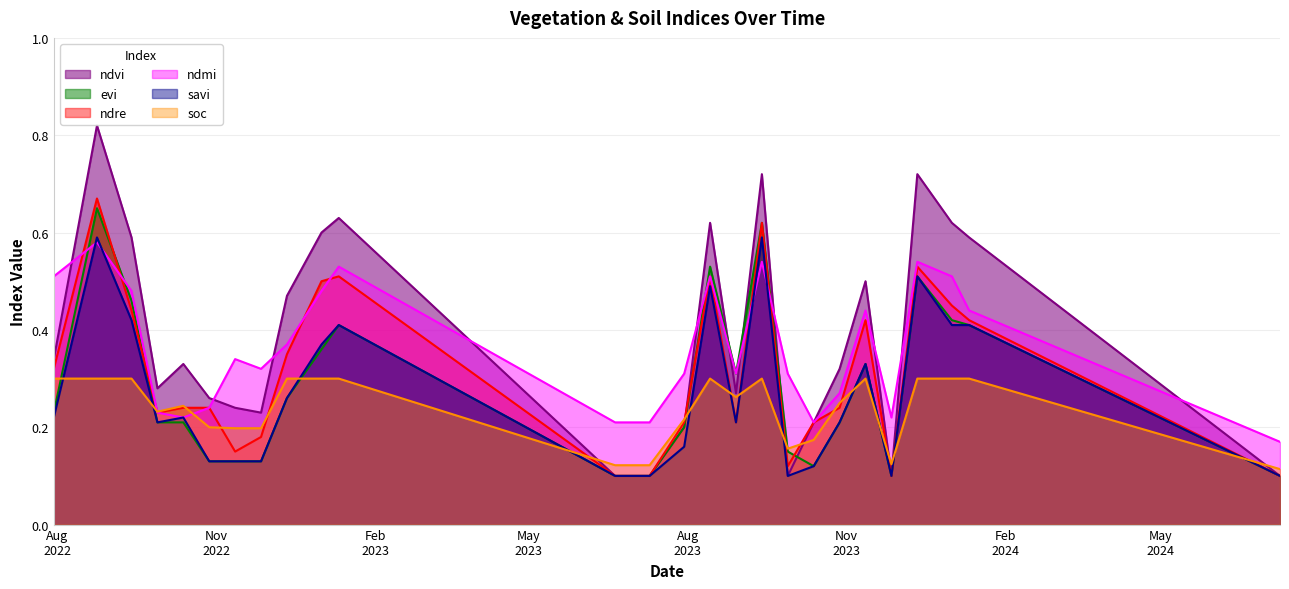

Is it true that soc equals 0.2 at 28-10-2023?

True